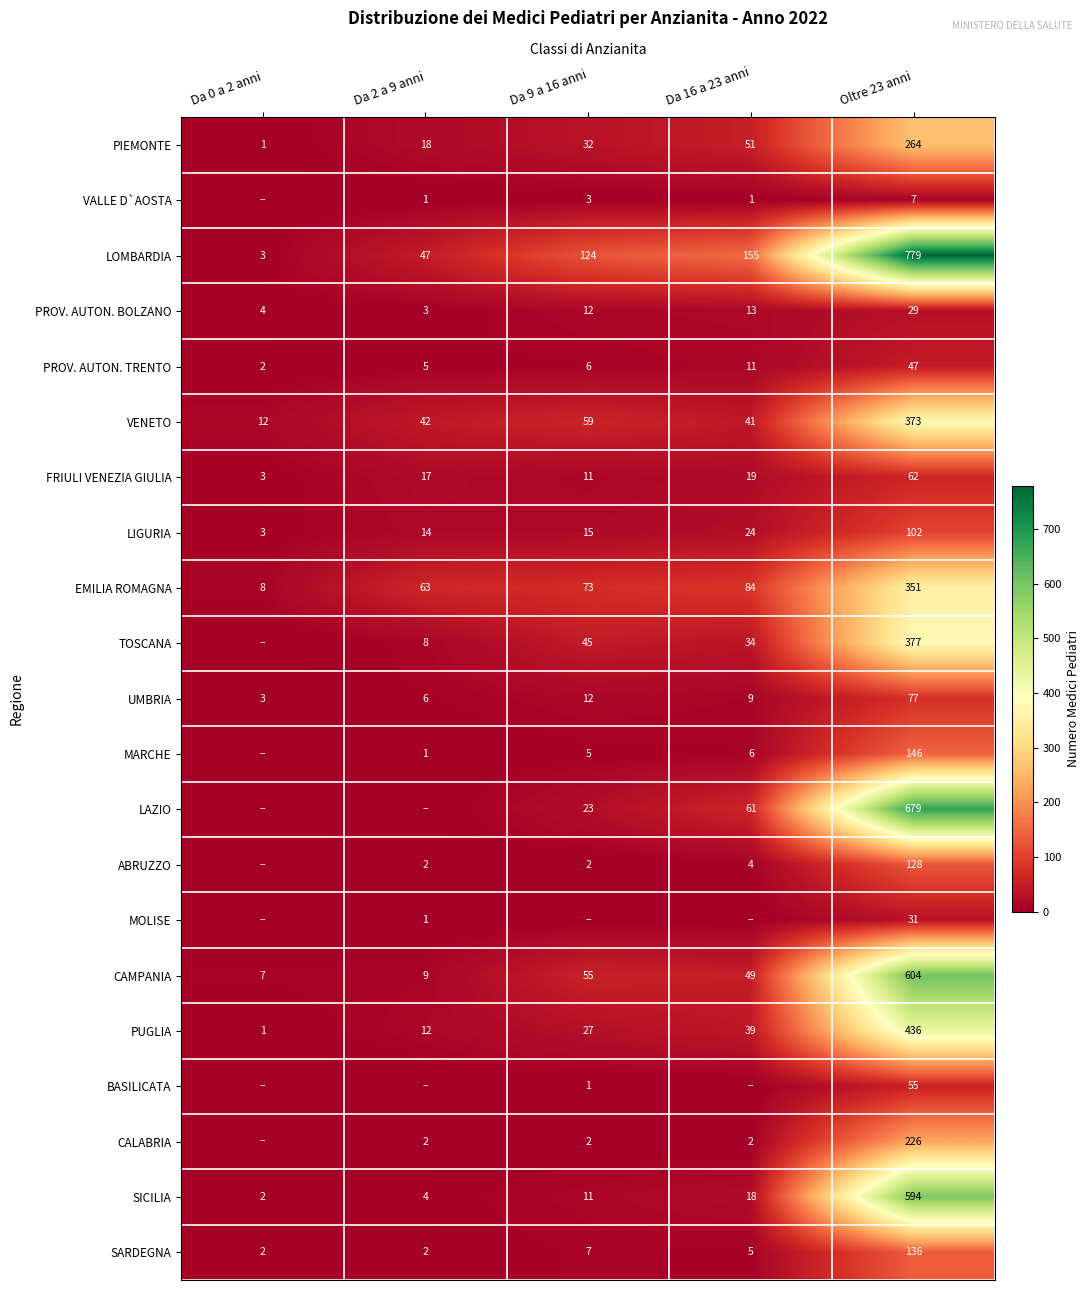

Count the number of categories in the chart.

5